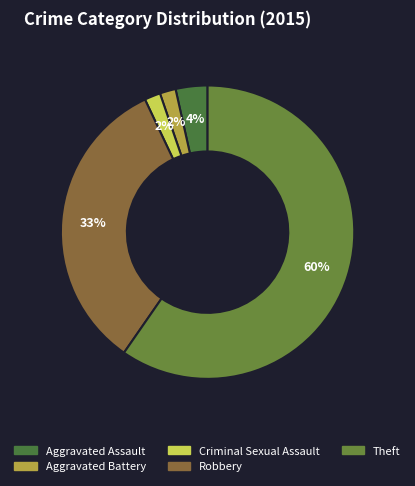

Does Theft account for over 50% of the chart?

Yes